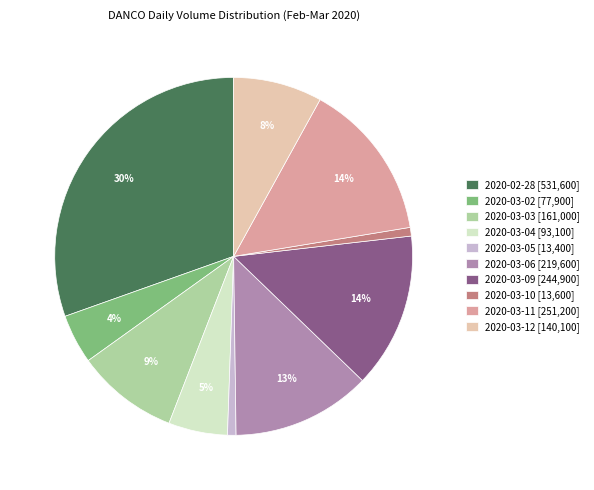

To the nearest percent, what portion does 2020-03-06 [219,600] represent?

13%